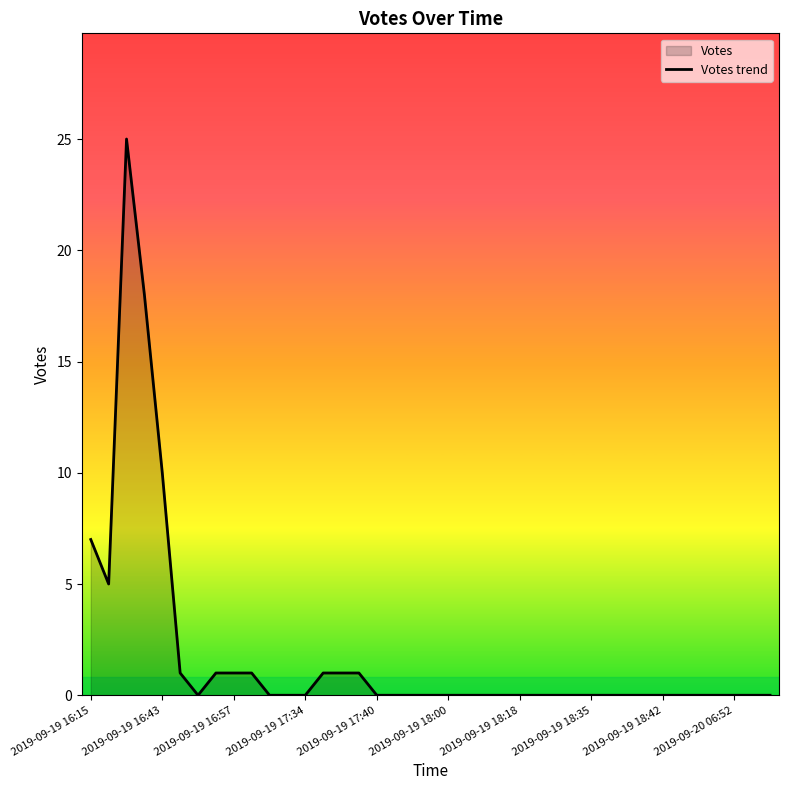

What is the greatest value displayed?

25